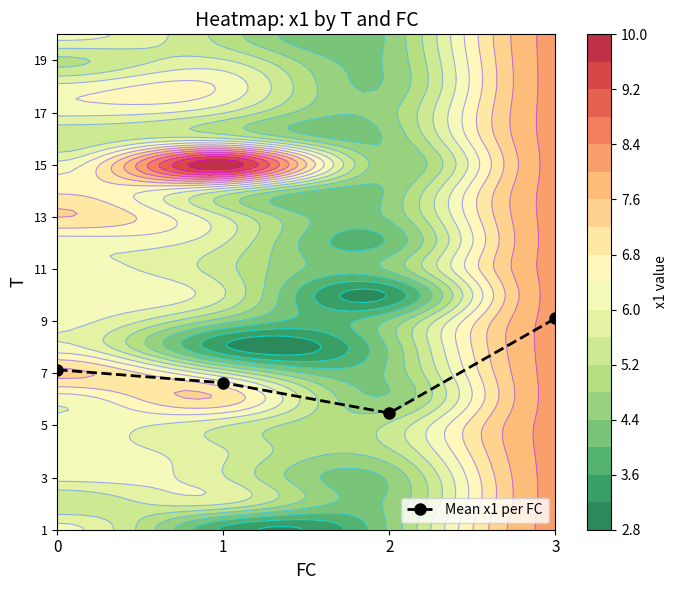

List the labels in order of value, smallest first.

2, 1, 0, 3